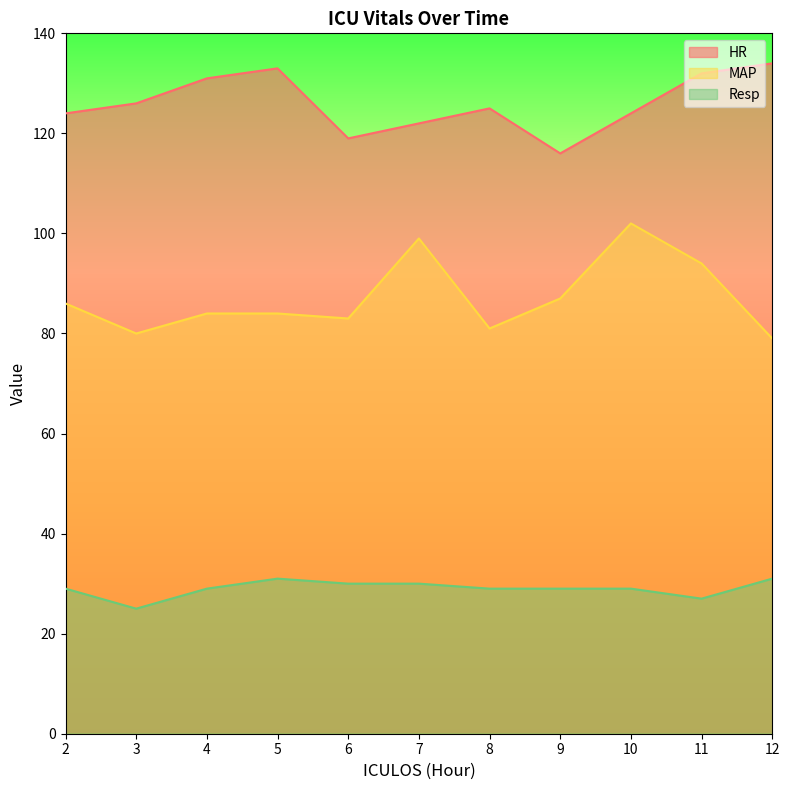

What is the smallest value displayed?

25